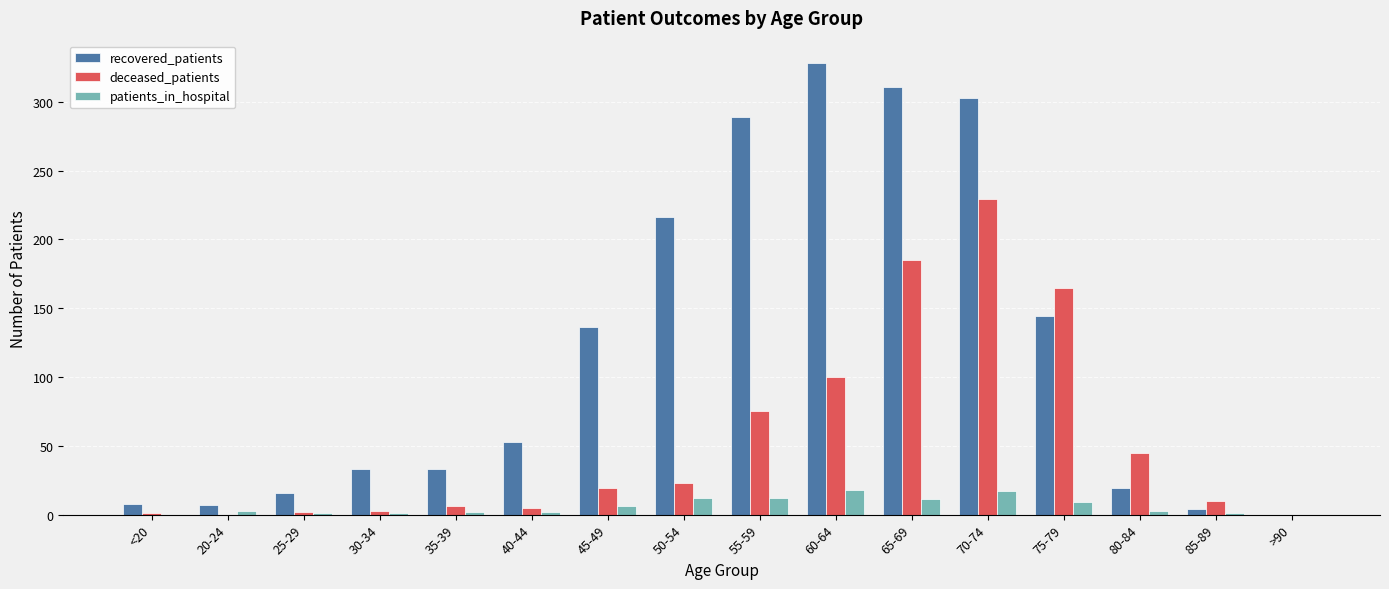

What is the sum of all recovered_patients values?

1900